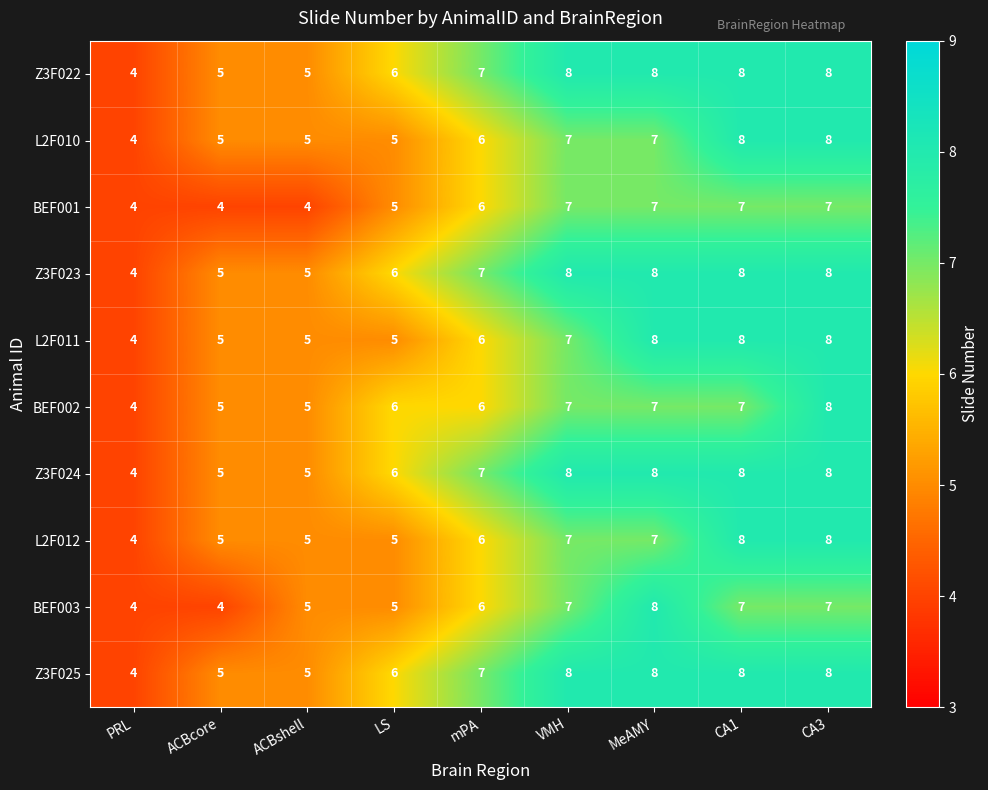

What is the average value of the Z3F023 series?

7